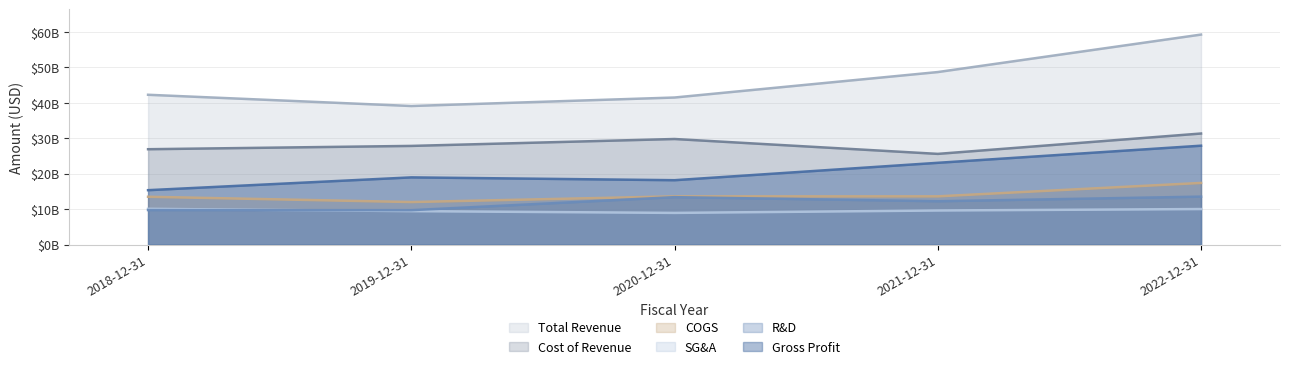

At which category does the chart reach its minimum across all series?

2020-12-31